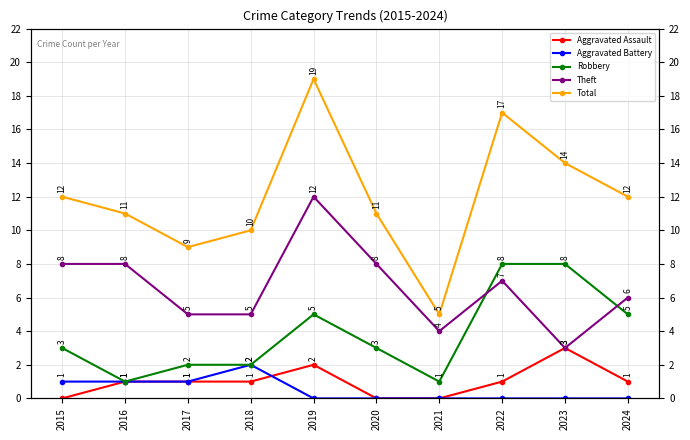

Reading left to right, what are all the values shown in this chart?

Aggravated Assault: 0	1	1	1	2	0	0	1	3	1
Aggravated Battery: 1	1	1	2	0	0	0	0	0	0
Robbery: 3	1	2	2	5	3	1	8	8	5
Theft: 8	8	5	5	12	8	4	7	3	6
Total: 12	11	9	10	19	11	5	17	14	12